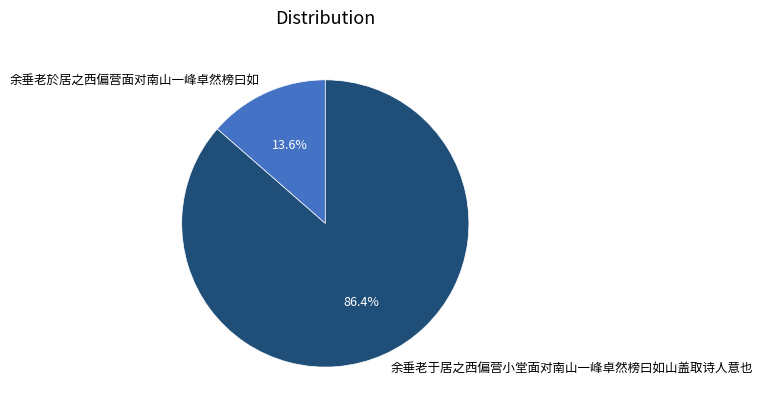

To the nearest percent, what is the average slice percentage?

50%